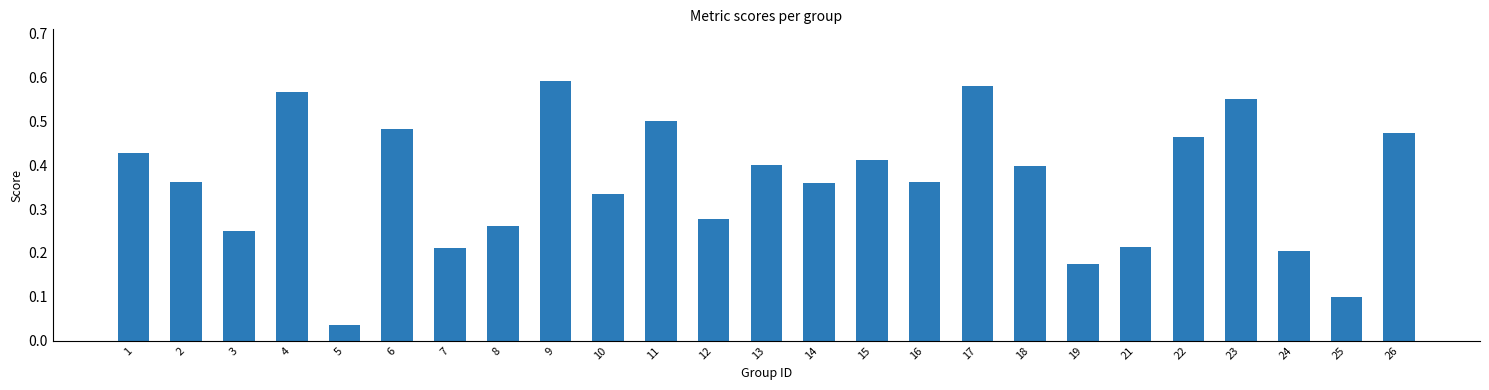

What is the sum of all values?

9.0